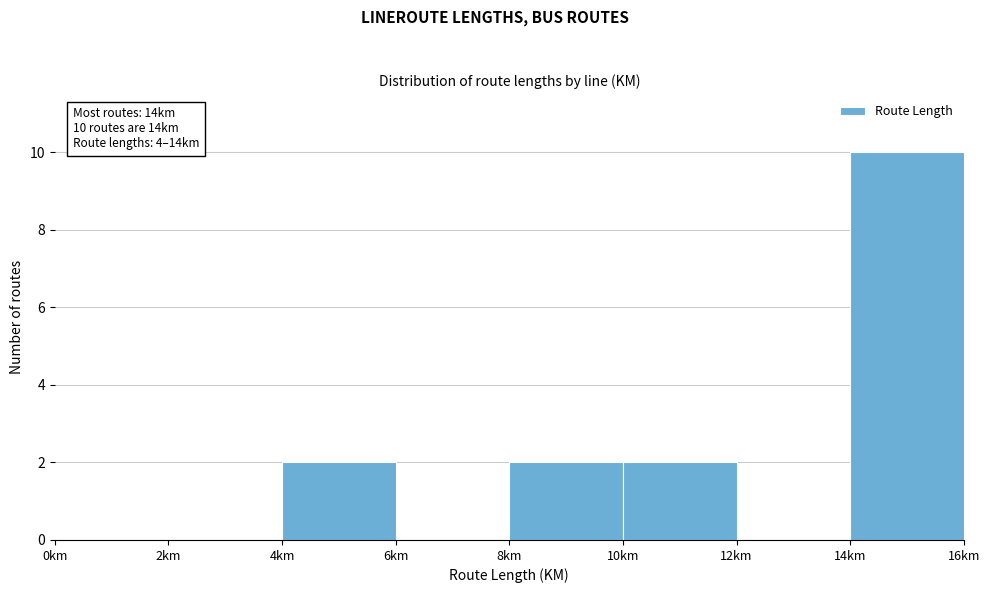

Over which range of the x-axis is the bar tallest?

14 to 16